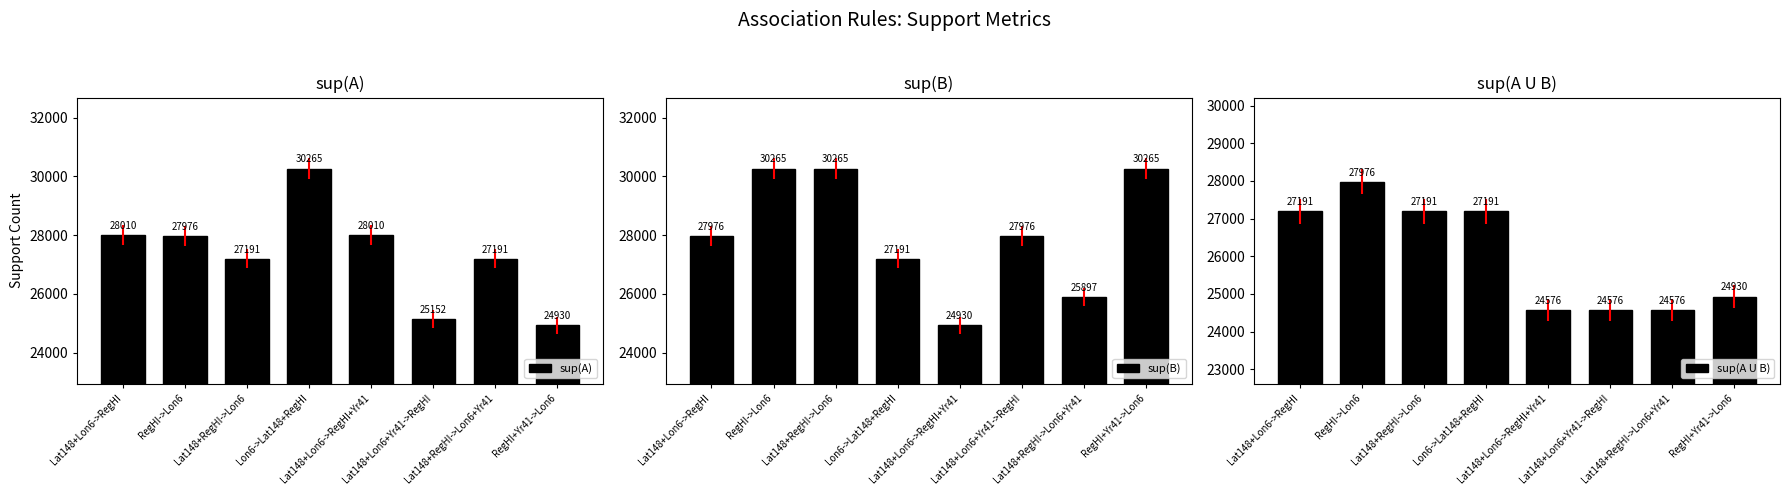

At which category does the chart reach its minimum across all series?

Lat148+Lon6->RegHI+Yr41